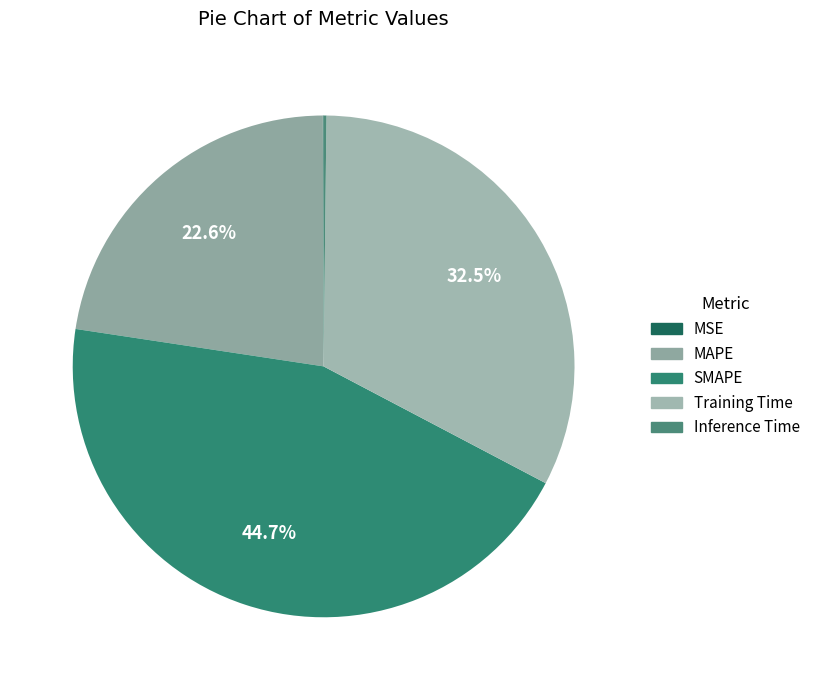

To the nearest percent, what is the difference between the largest and smallest slice percentages?

45%